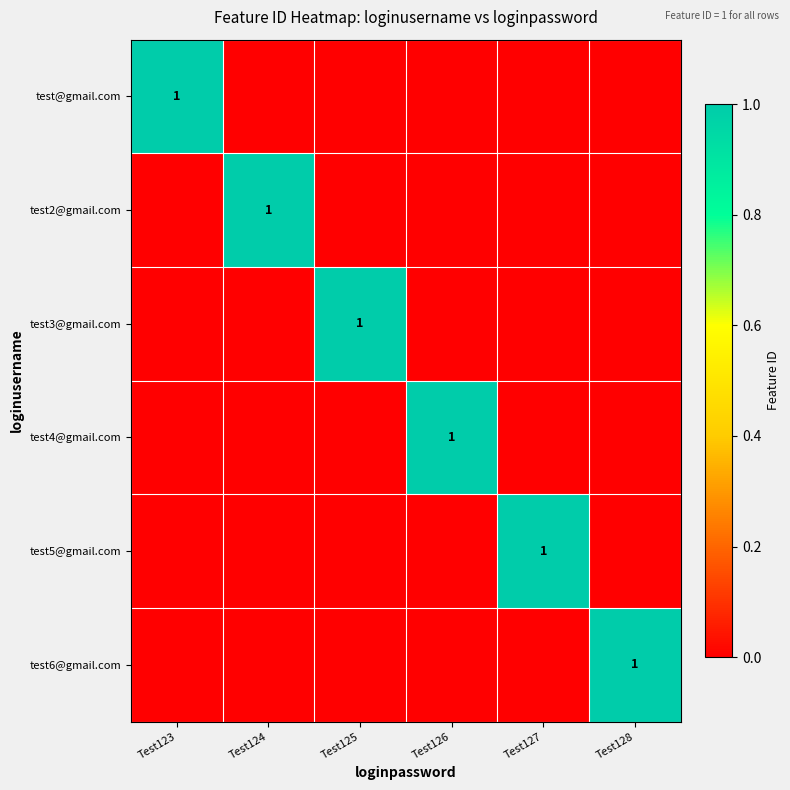

The test6@gmail.com series shows 0 at Test128. True or false?

False